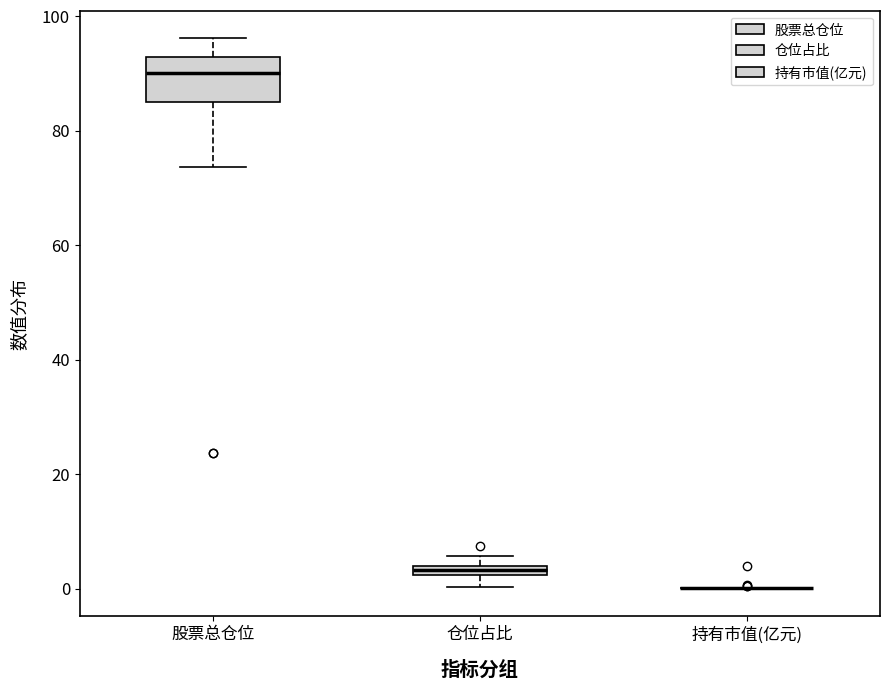

Comparing the boxes themselves (not the whiskers), which one is the tallest?

股票总仓位